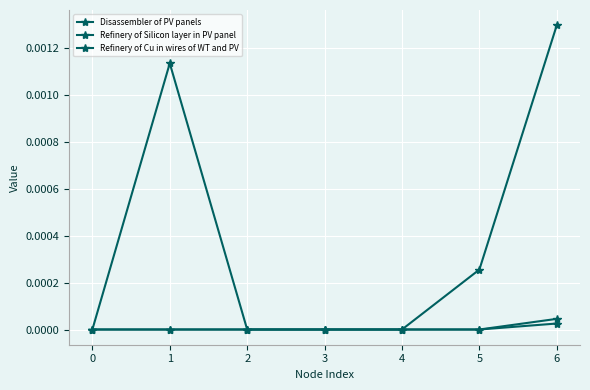

Rank the series by their average value, from lowest to highest.

Refinery of Cu in wires of WT and PV, Refinery of Silicon layer in PV panel, Disassembler of PV panels